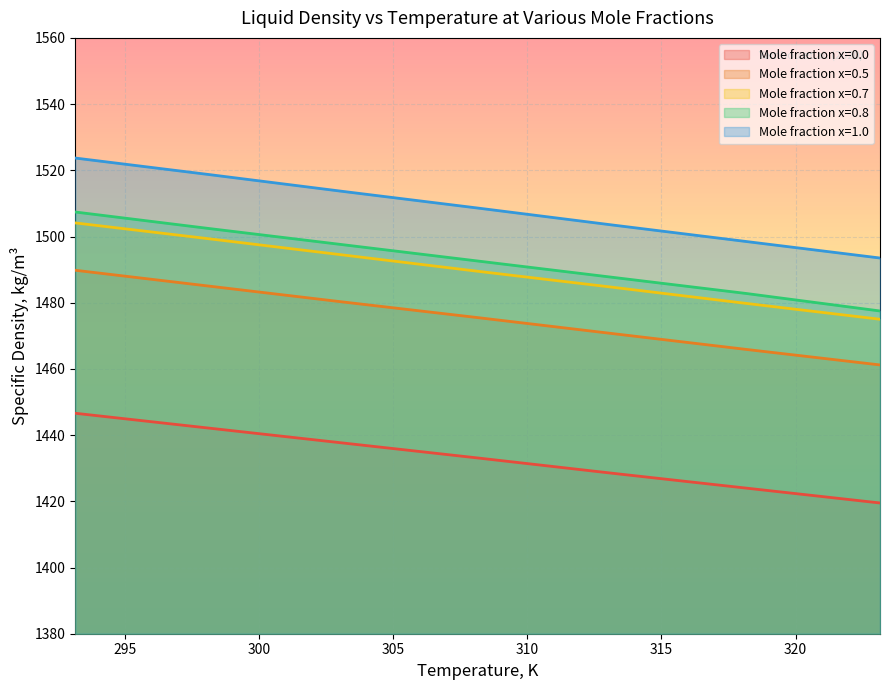

How many data points in x=0.5 are less than 1475?

3